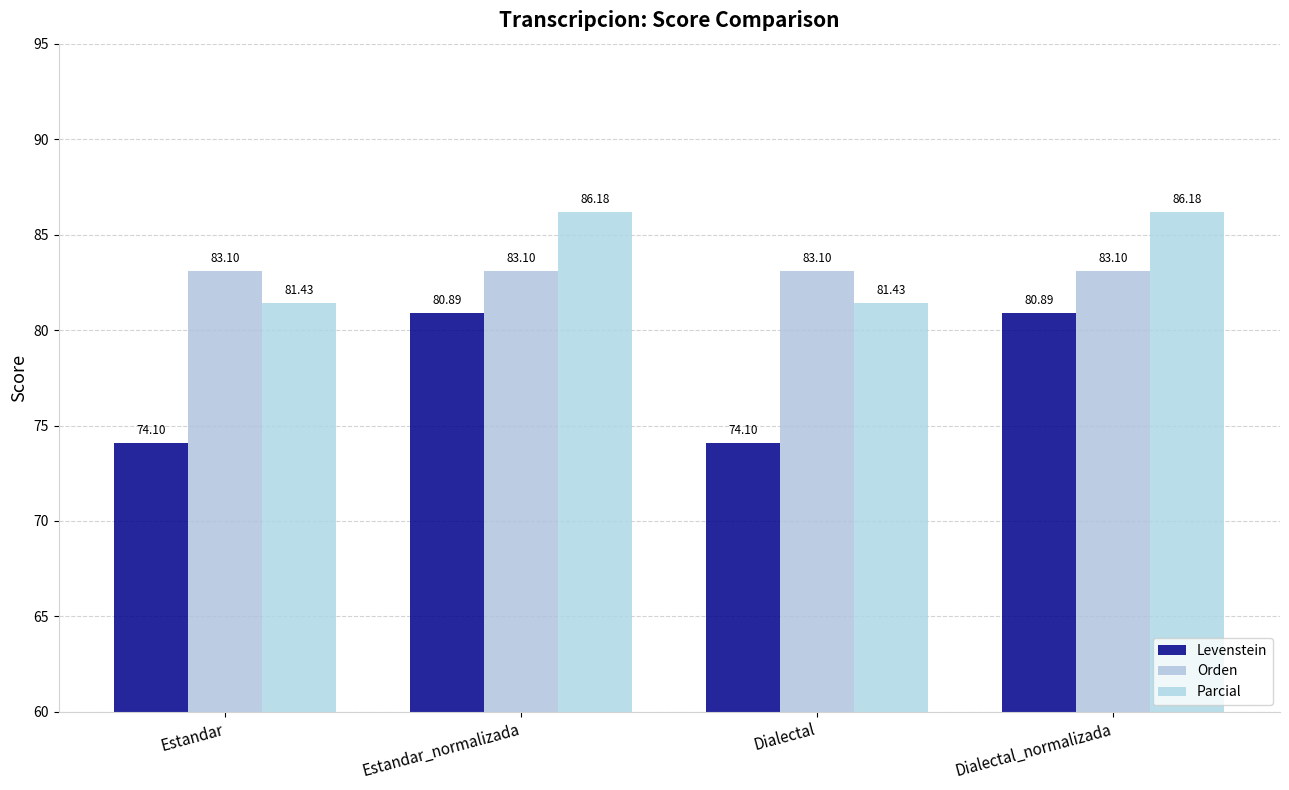

Which category has the lowest value in the Orden series?

Estandar